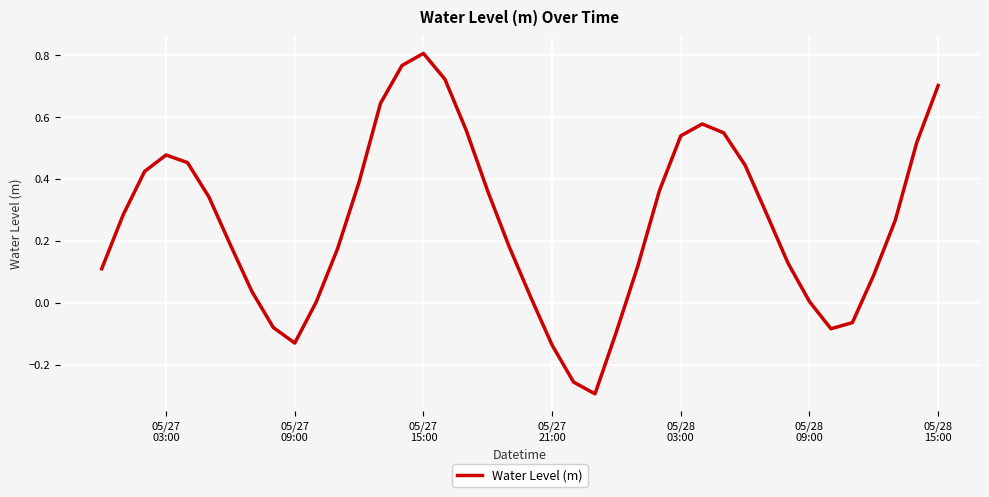

What is the difference between the maximum and minimum values?

1.1